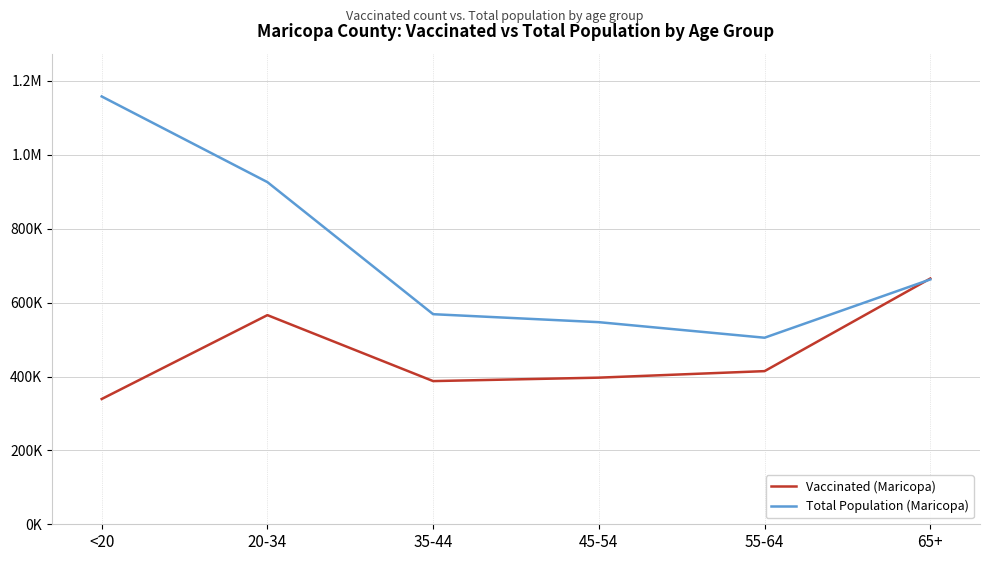

What are all the series names shown in the legend?

Vaccinated (Maricopa), Total Population (Maricopa)